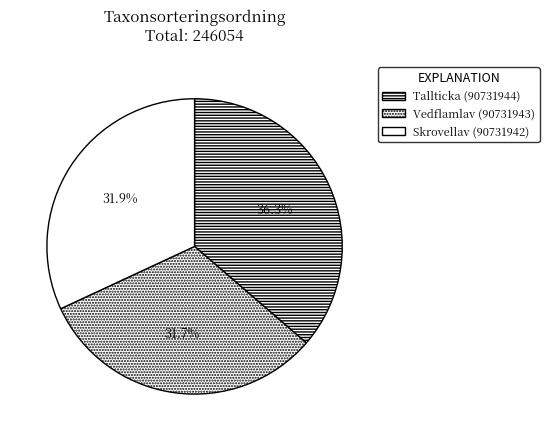

To the nearest percent, what portion does Vedflamlav (90731943) represent?

32%